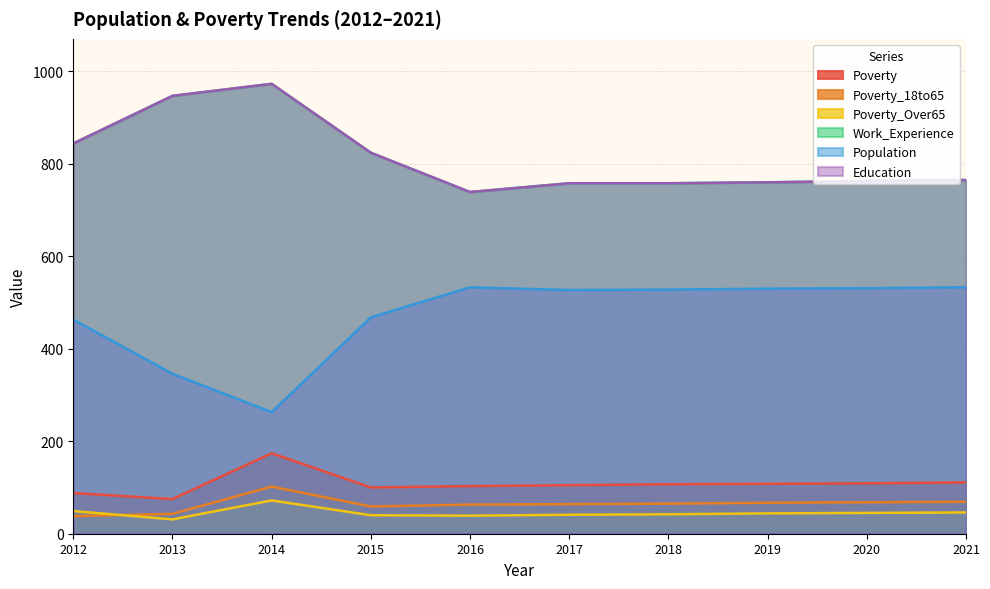

At 2016, list the series in order from smallest to largest.

Poverty_Over65, Poverty_18to65, Poverty, Population, Work_Experience, Education